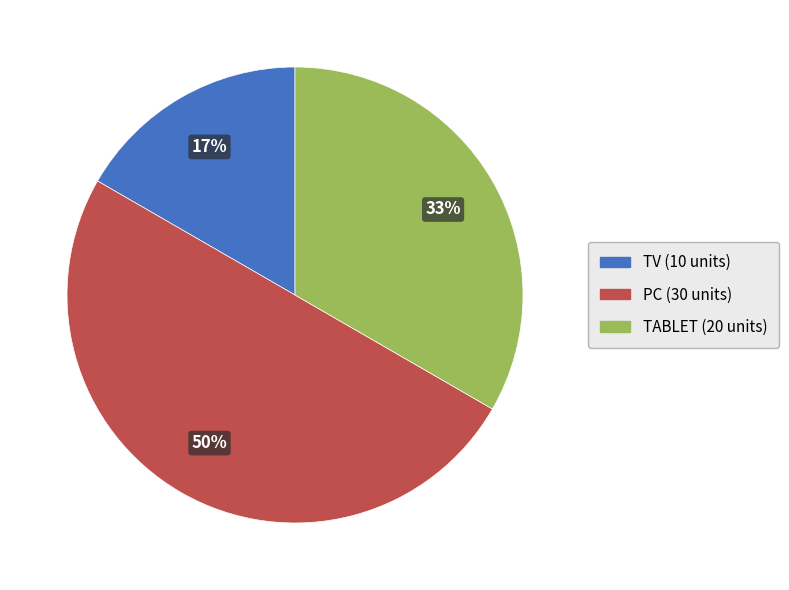

Between PC and TABLET, which is larger?

PC